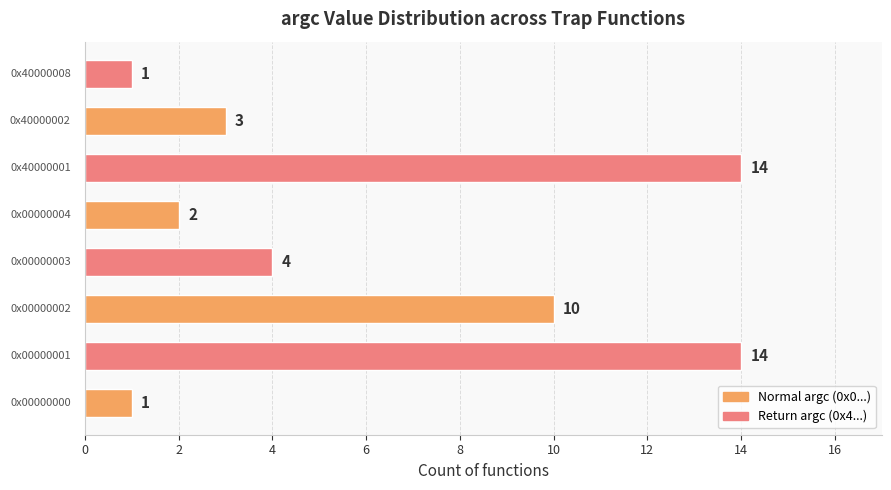

What is the difference between the second highest and second lowest values?

13